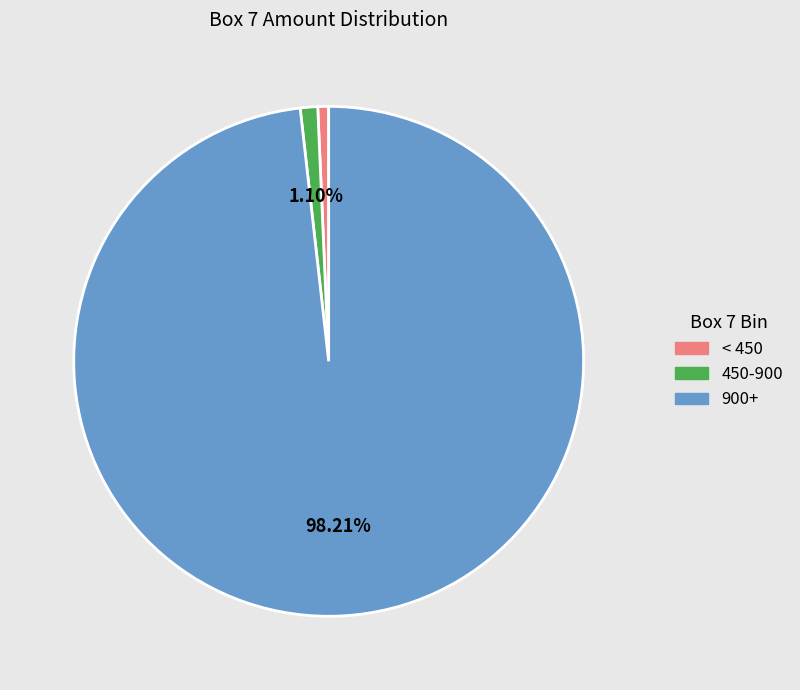

What is the majority slice?

900+